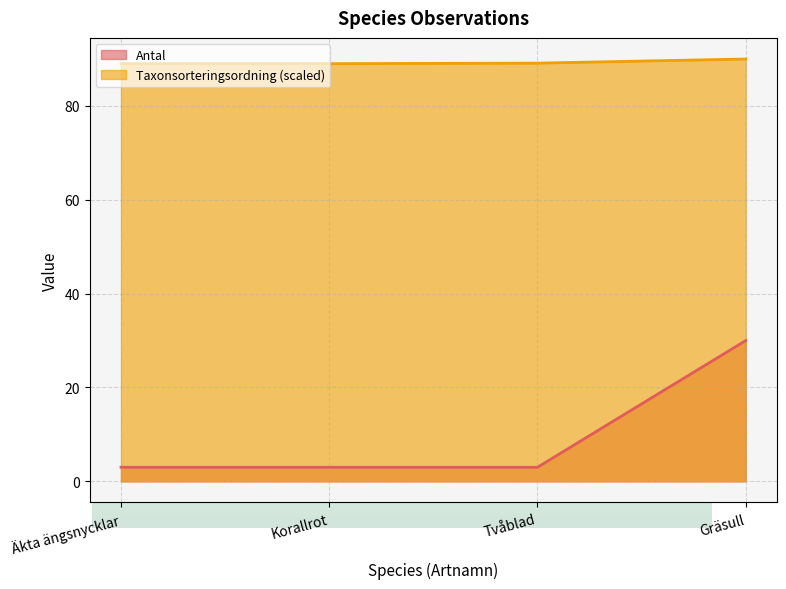

The Taxonsorteringsordning series shows 89.0 at Äkta ängsnycklar. True or false?

True